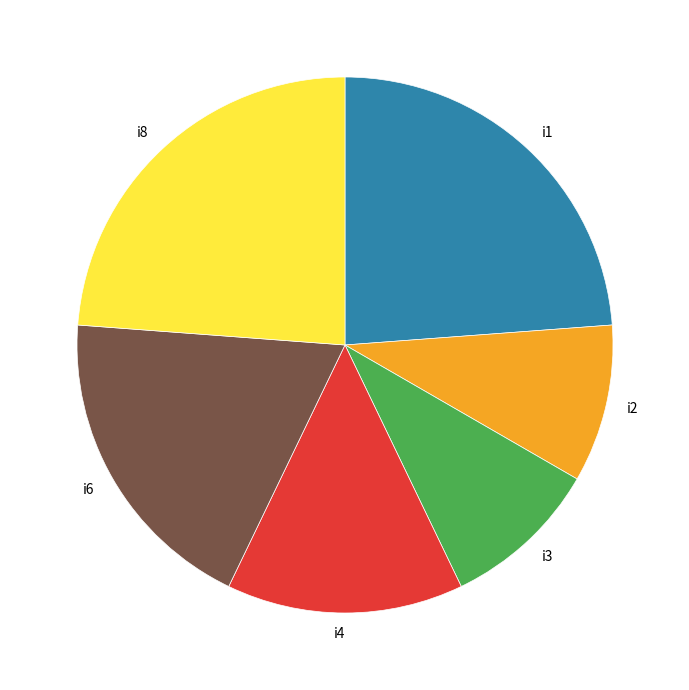

Is there a majority slice in this chart?

No